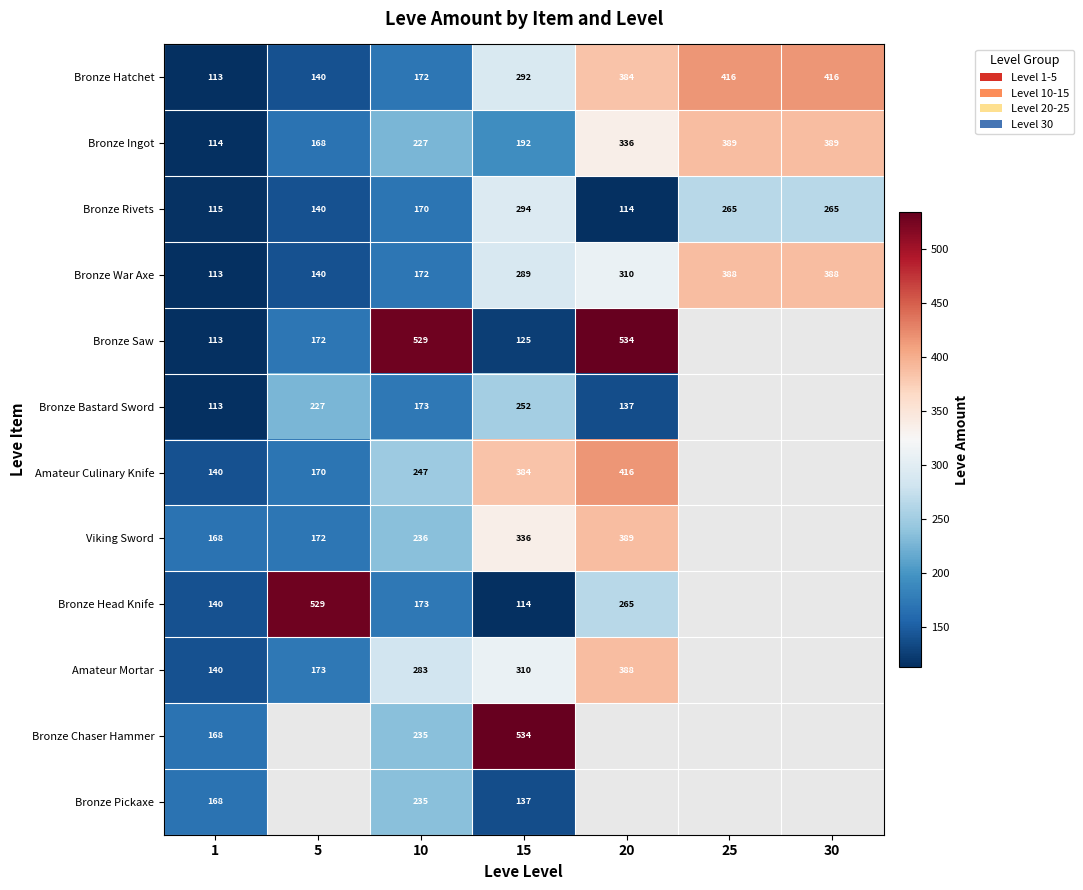

At how many categories does at least one series exceed 177?

6